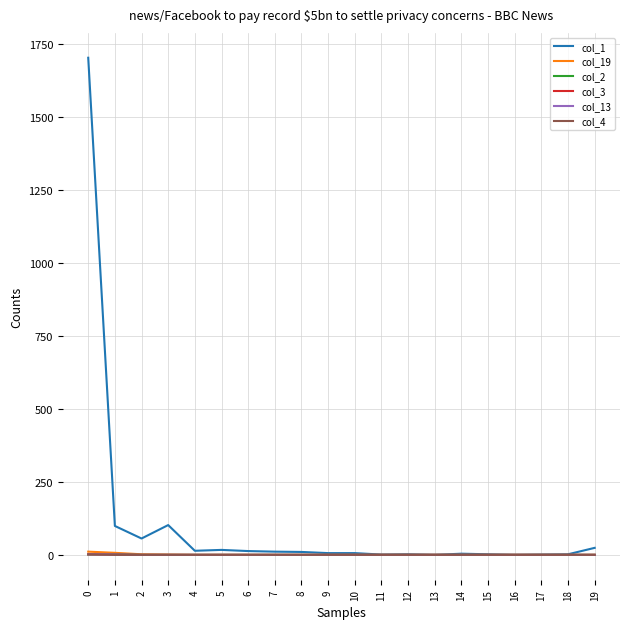

Does the chart have visible grid lines?

Yes